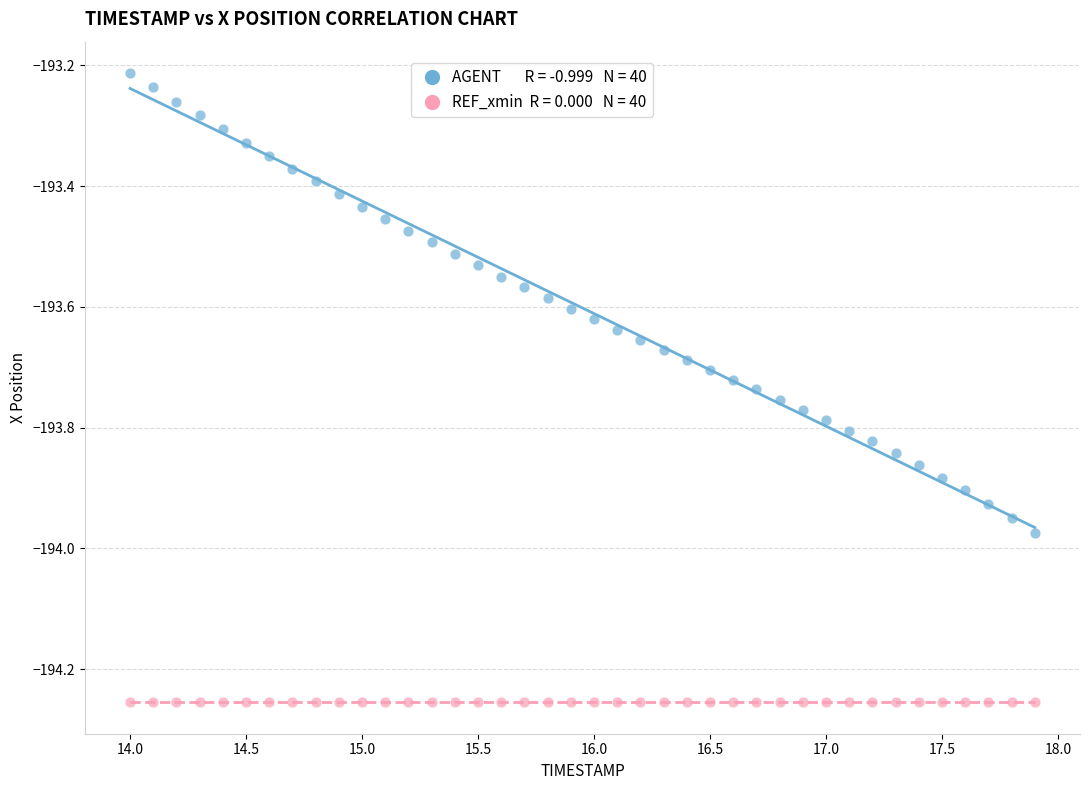

How many data points are displayed?

80